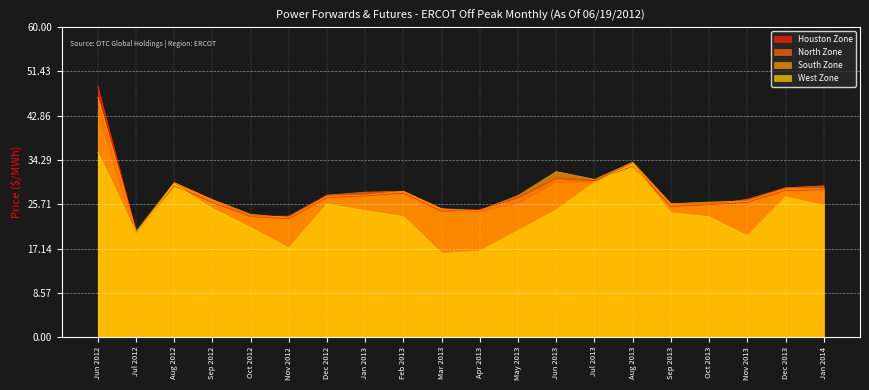

Where is Houston Zone nearest to the value 34?

Aug 2013